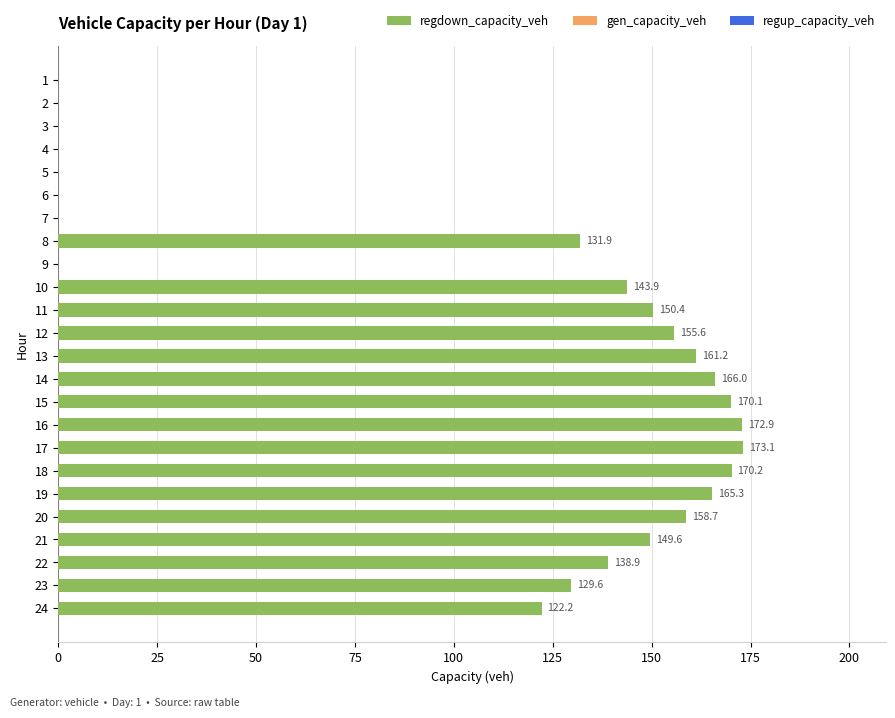

What is the change in value from 19 to 24?

-43.1